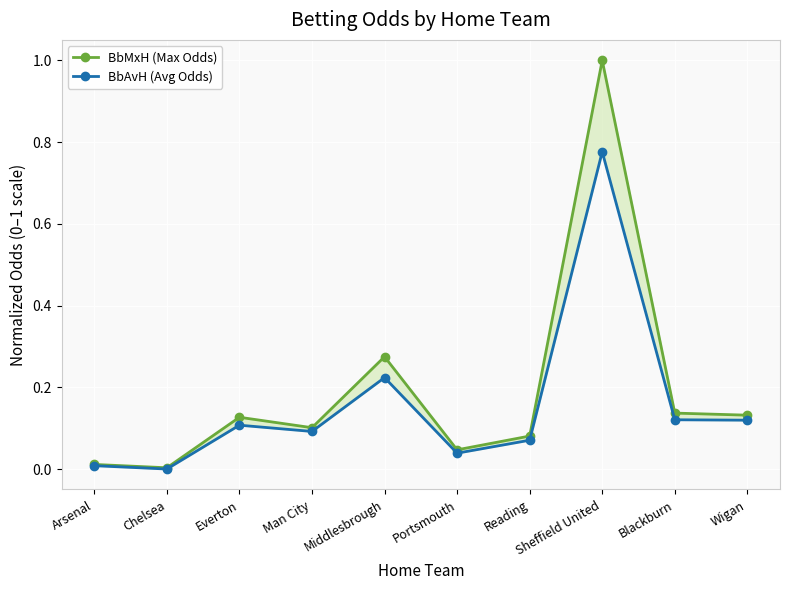

True or false: BbAvH (Avg Odds) and BbMxH (Max Odds) cross at least once.

False